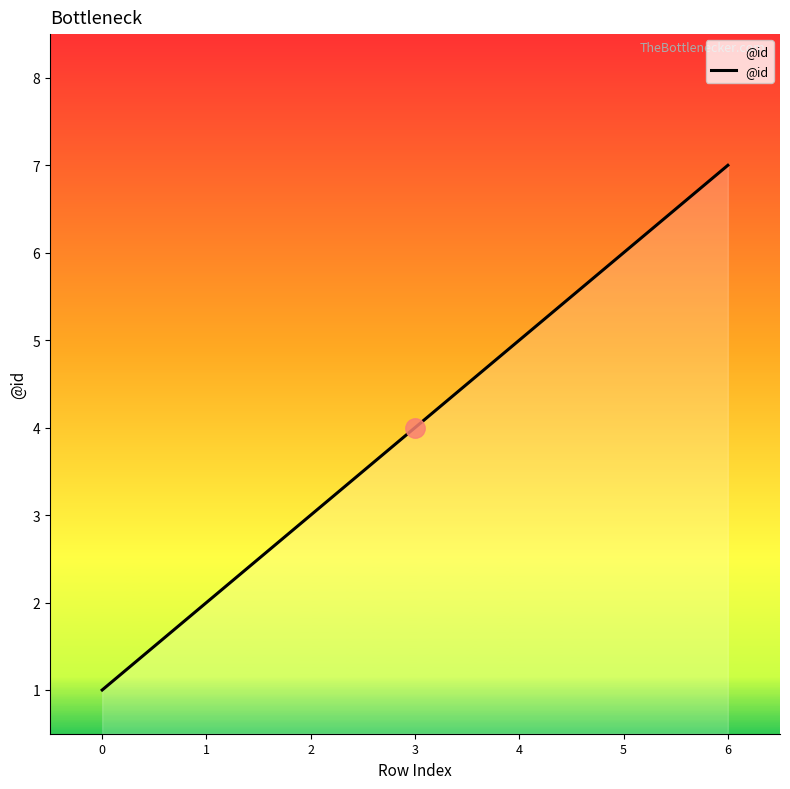

The value at 1 is 2. True or false?

True